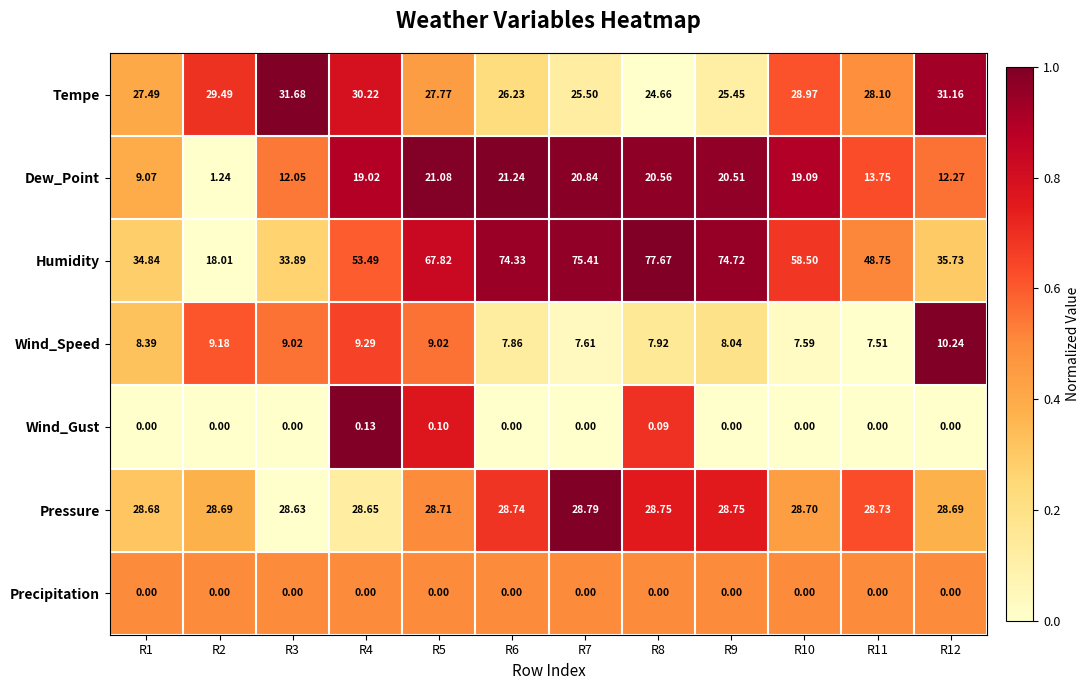

Which series has the widest spread of values?

Humidity